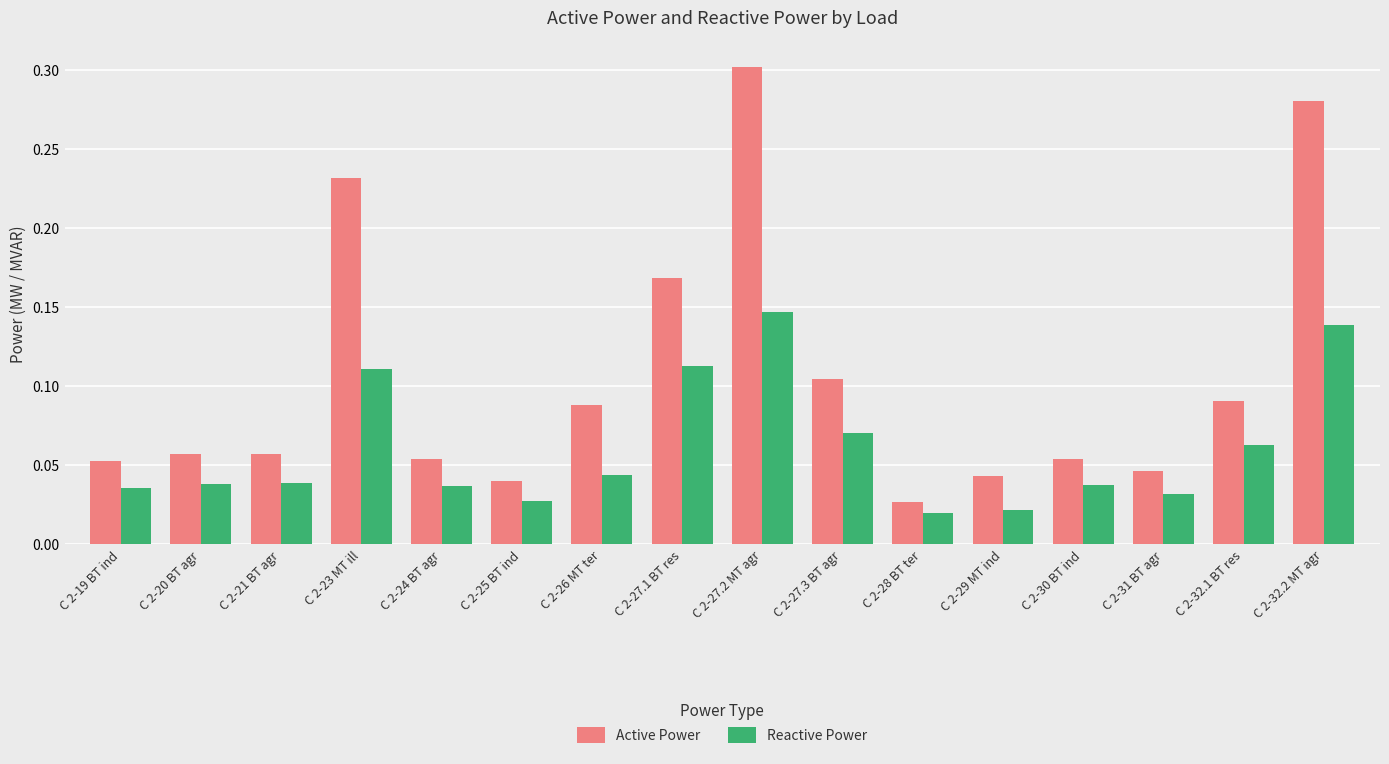

What is the sum of all Active Power values?

1.7